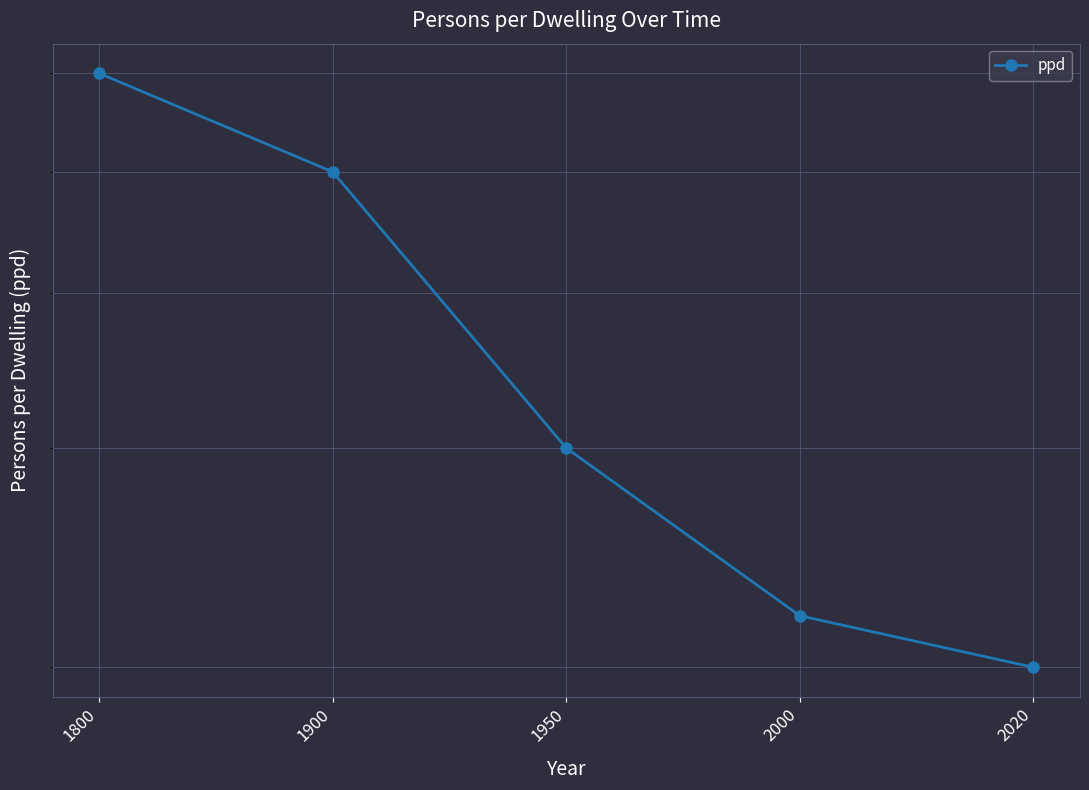

What is the difference between the maximum and minimum values?

4.0